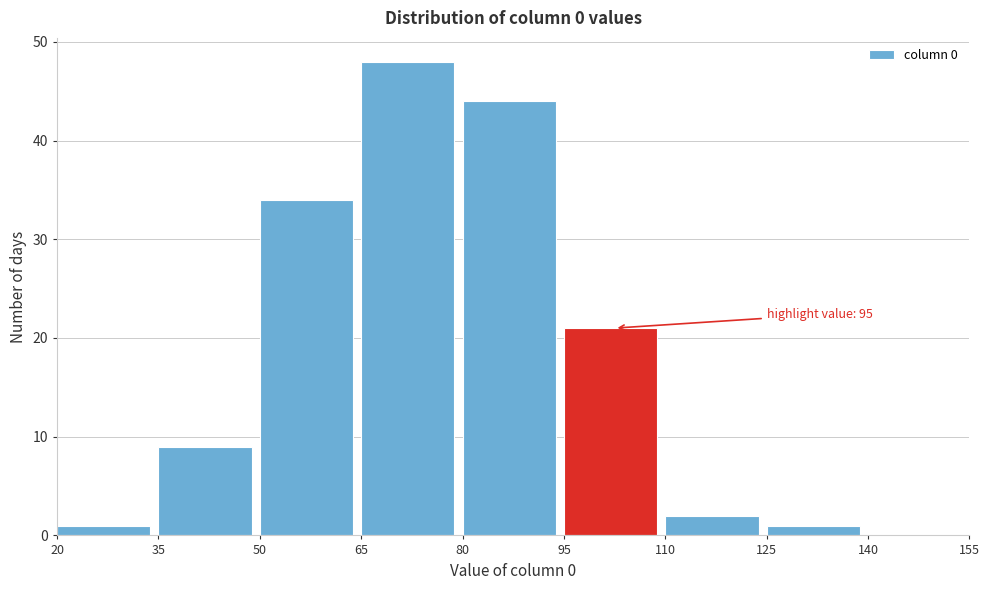

Which range on the x-axis has the tallest bar?

65 to 80